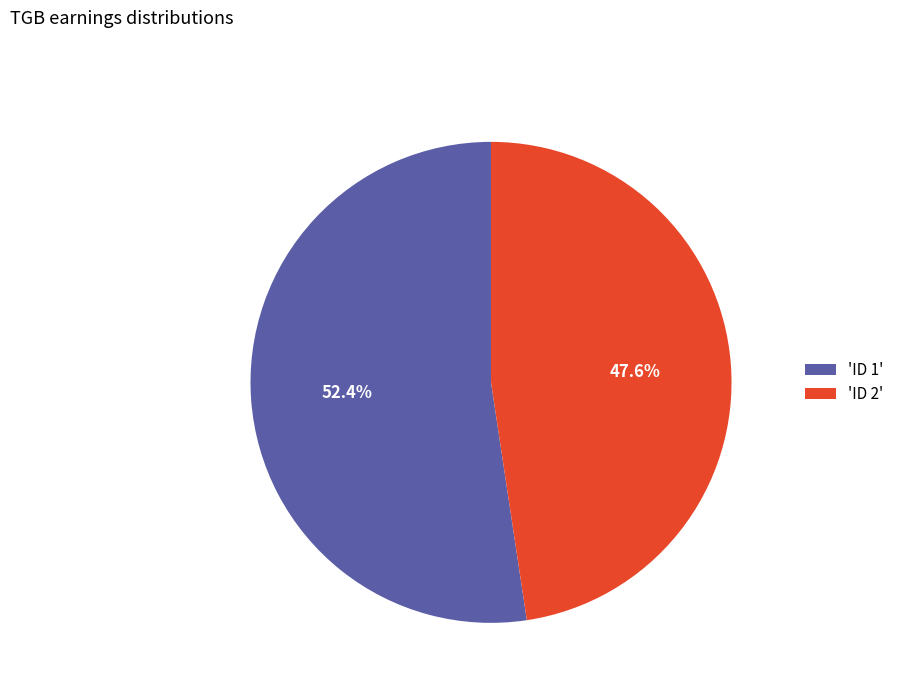

Count the number of slices in the pie.

2